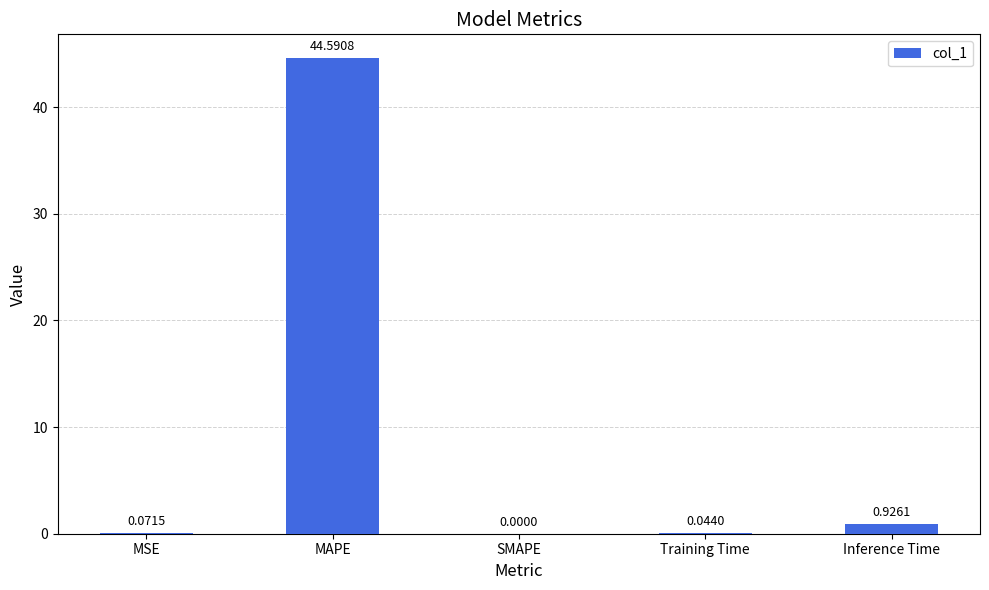

Which has a higher value, MSE or MAPE?

MAPE